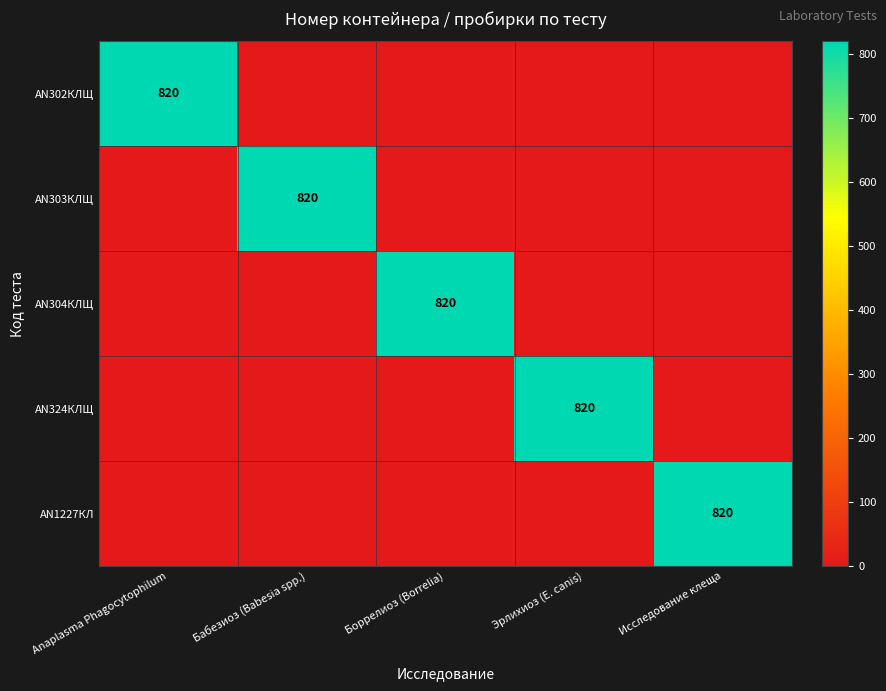

The value of AN324КЛЩ at Эрлихиоз (E. canis) is 1226. True or false?

False